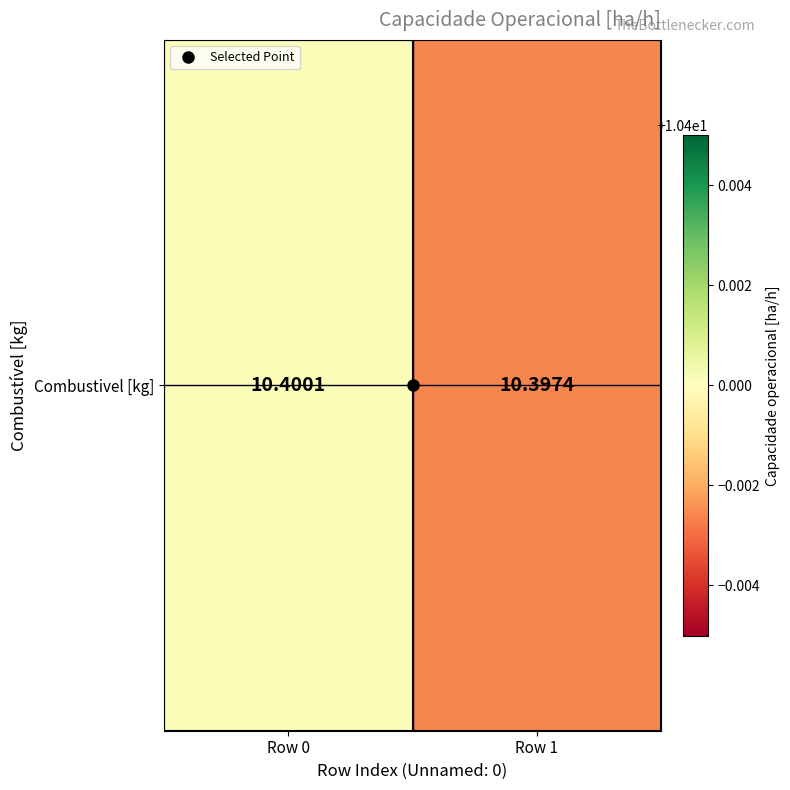

Rank the categories by value from lowest to highest.

Row 1, Row 0